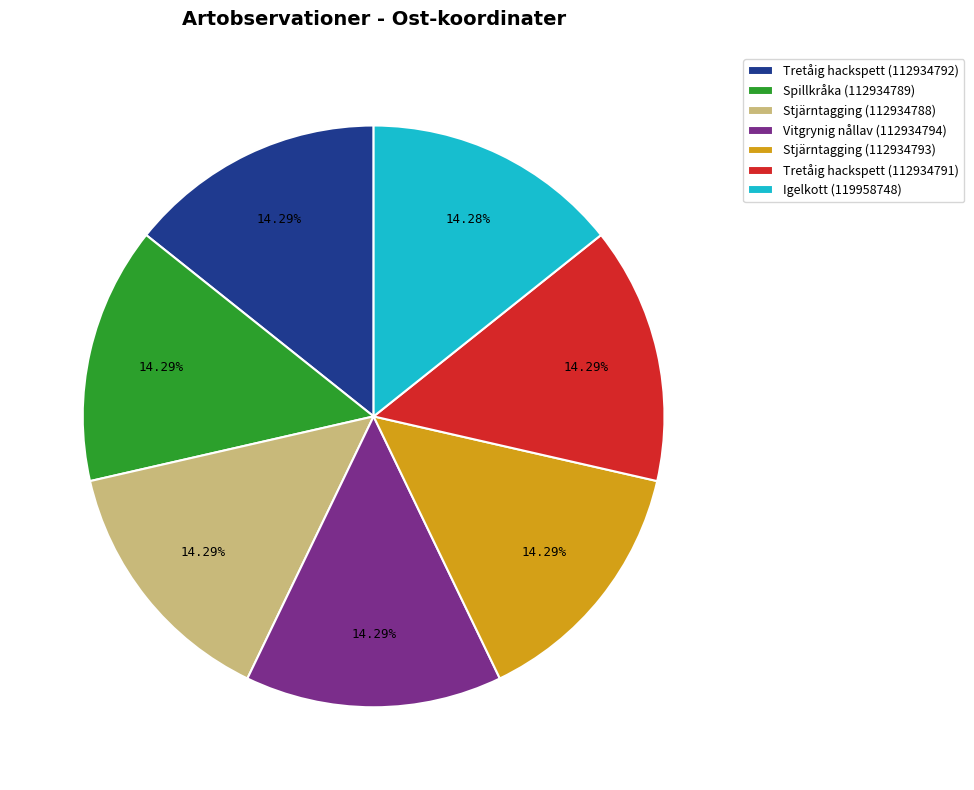

Count the number of slices in the pie.

7